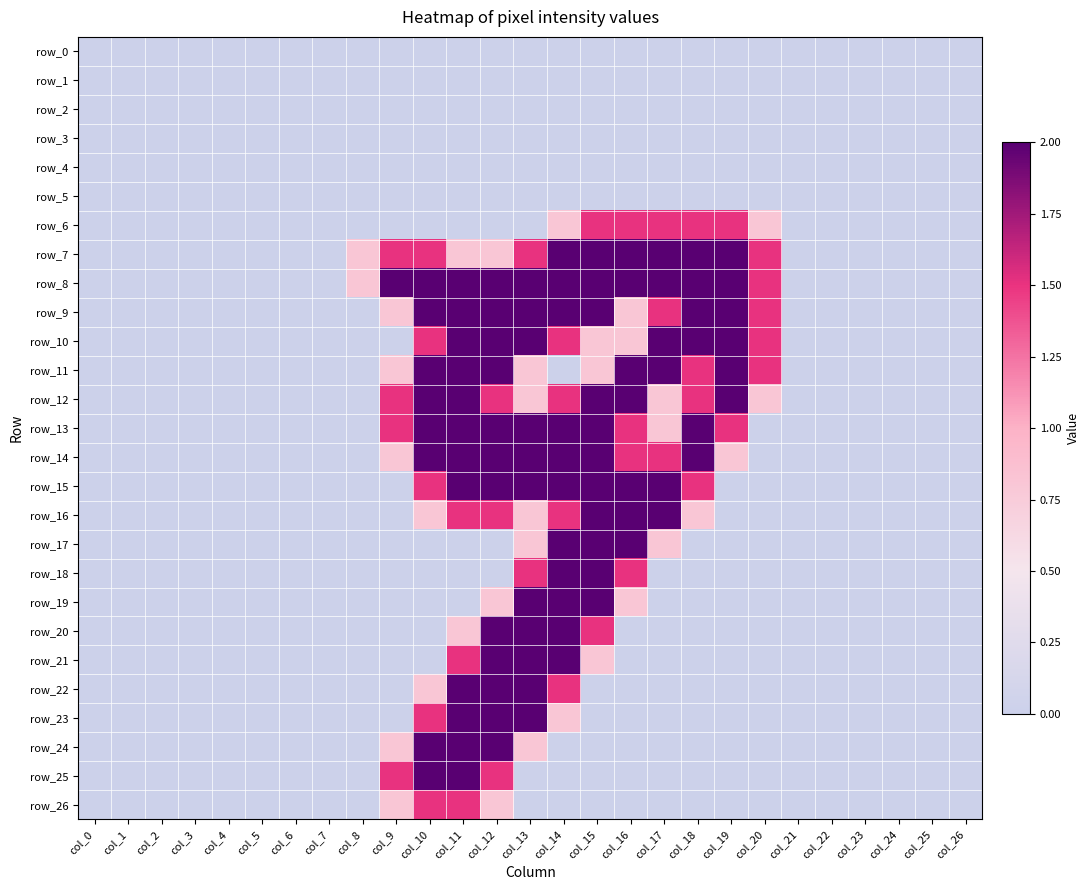

At how many categories does at least one series exceed 1?

12